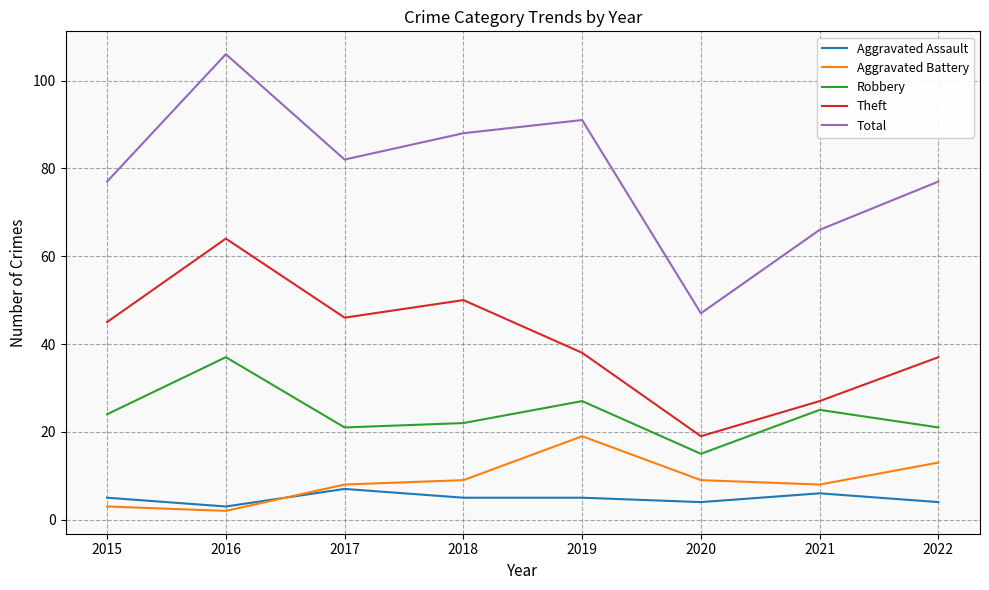

Reading left to right, extract all data points from this chart.

Aggravated Assault: 5	3	7	5	5	4	6	4
Aggravated Battery: 3	2	8	9	19	9	8	13
Robbery: 24	37	21	22	27	15	25	21
Theft: 45	64	46	50	38	19	27	37
Total: 77	106	82	88	91	47	66	77